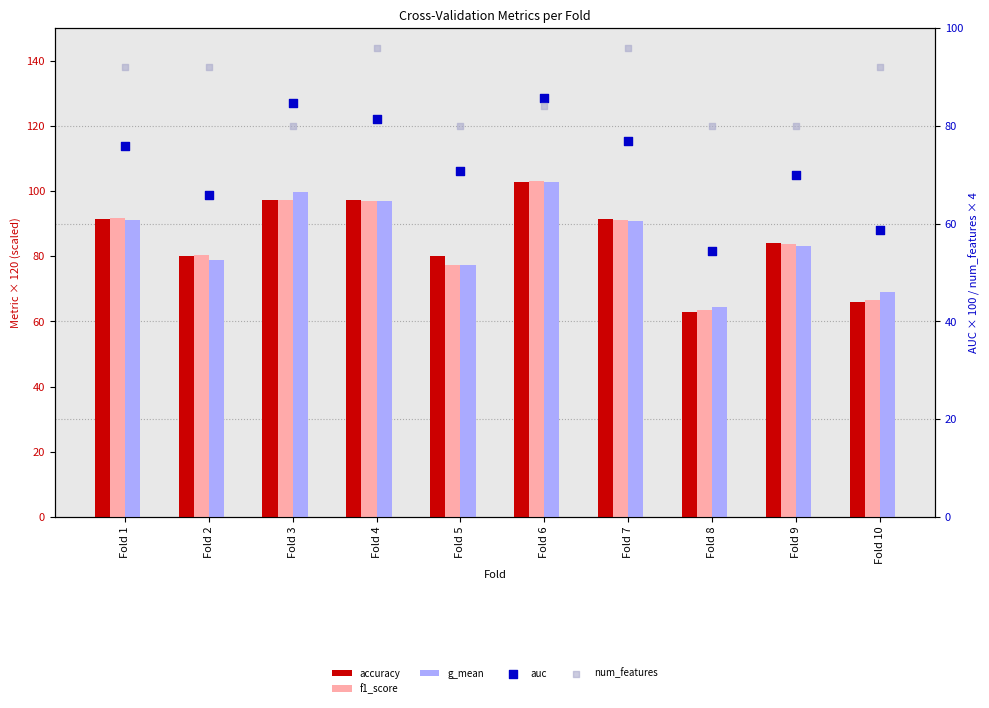

What is the total value across all series at Fold 2?

397.2